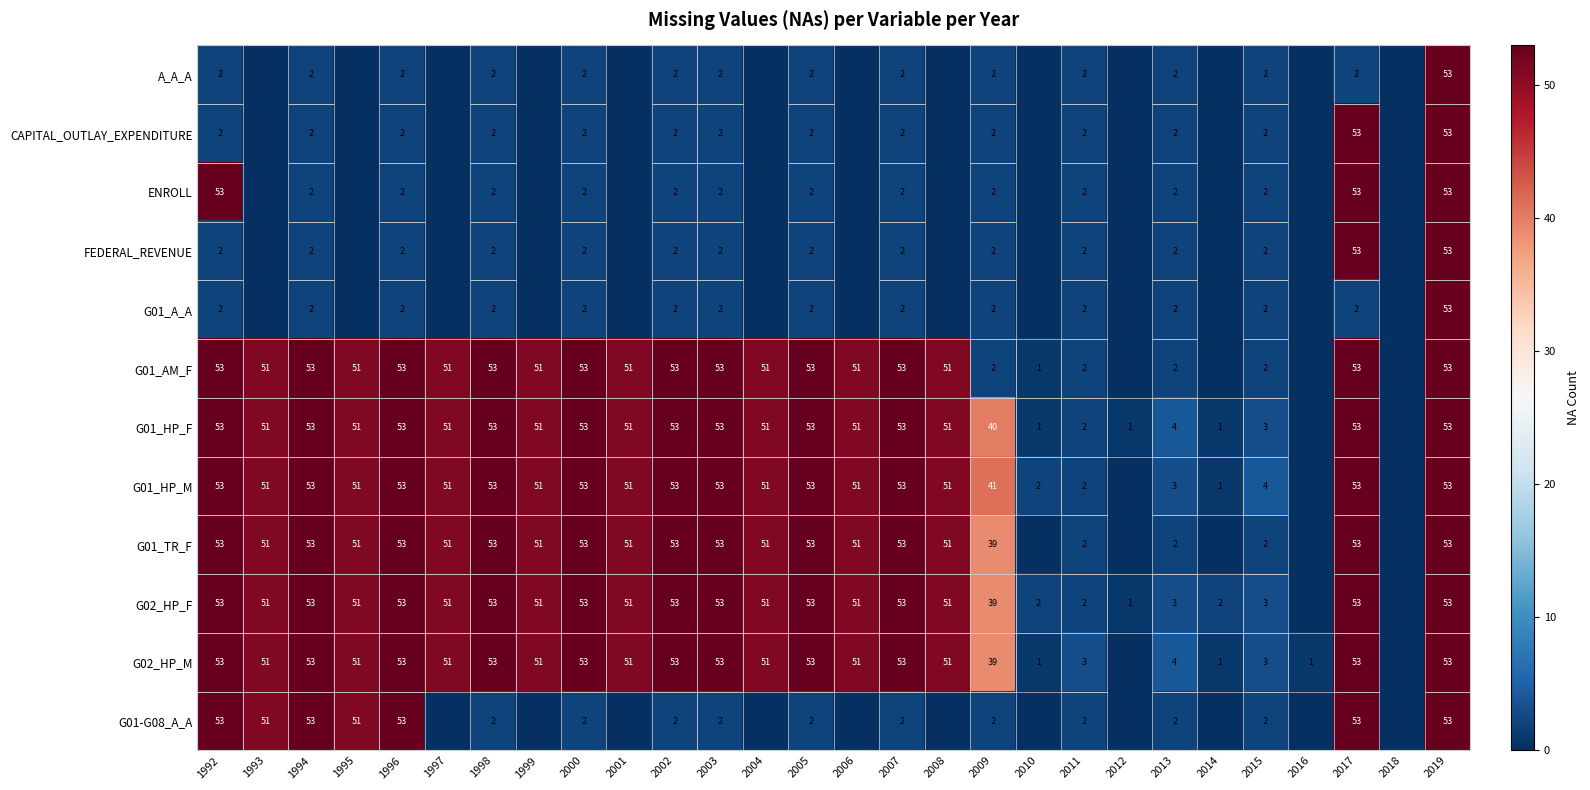

Is the value of G01_HP_M at 2015 greater than the value of G02_HP_M at 1993?

No